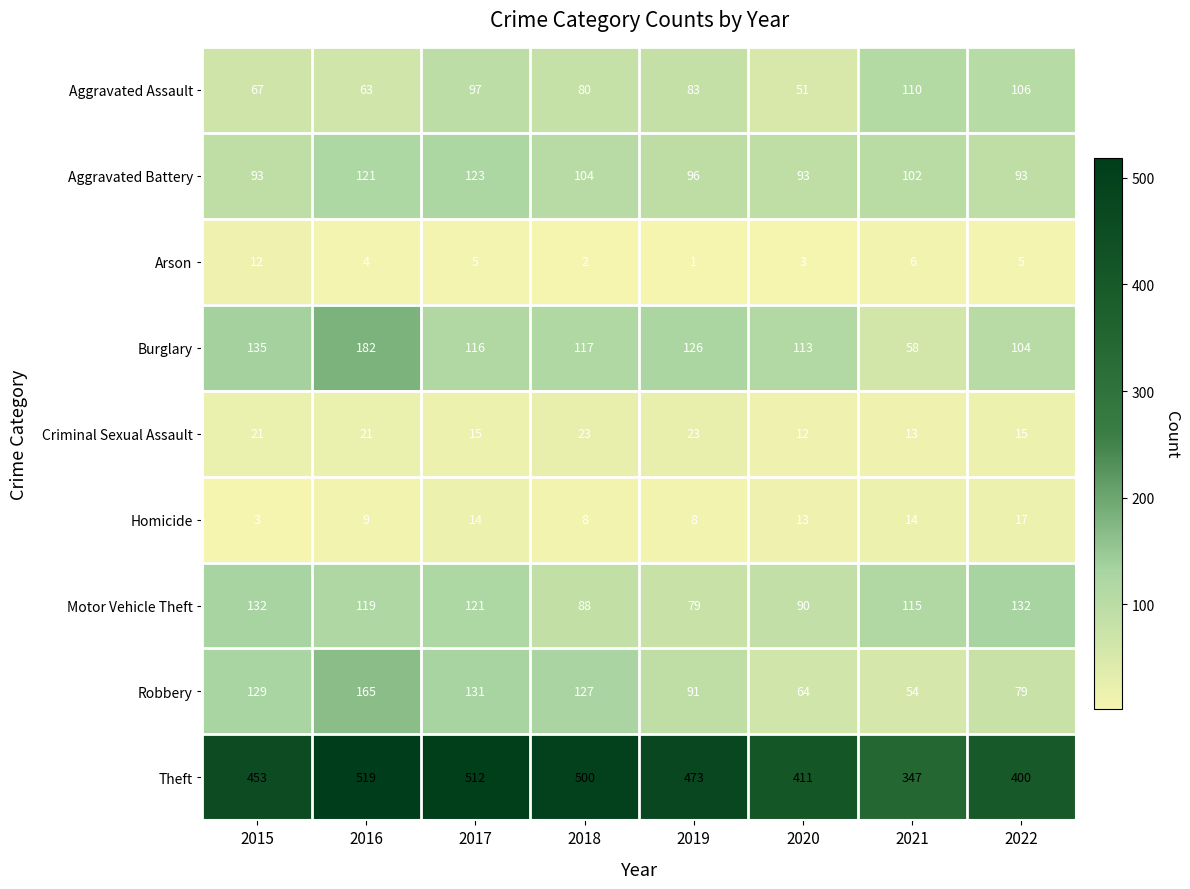

What is the greatest value displayed?

519